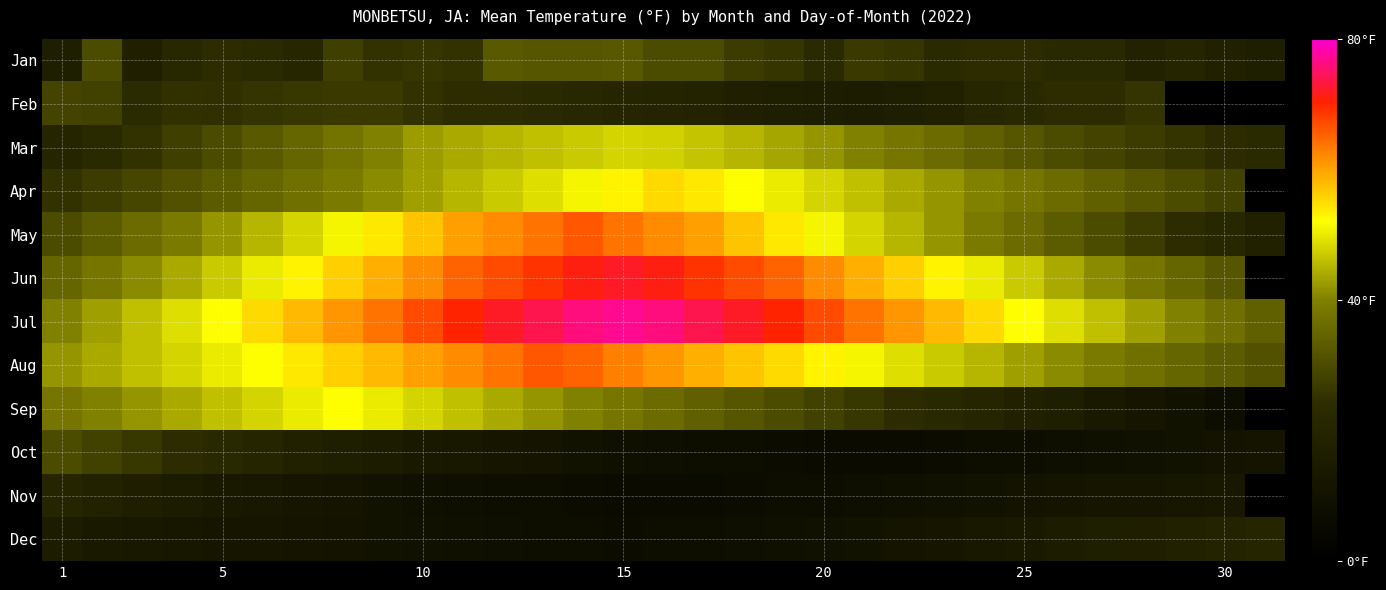

Reading right to left, transcribe all the data shown in this chart.

Jan: 16.5	18.0	19.8	18.7	22.3	21.9	23.9	23.7	23.0	25.7	26.6	22.6	25.7	27.0	30.2	30.0	32.2	32.0	32.0	32.7	25.2	25.9	25.0	27.5	20.8	22.8	23.9	21.2	17.6	30.2	16.5
Feb: 0.0	0.0	0.0	25.5	24.0	23.5	22.0	20.5	18.0	16.5	15.0	15.8	16.2	17.5	18.8	19.5	20.0	21.5	22.8	23.5	24.0	25.0	26.4	26.4	26.2	25.5	24.4	24.8	23.2	28.0	28.6
Mar: 22.5	24.0	25.5	27.0	28.5	30.0	32.0	34.0	36.0	38.0	40.0	42.0	43.5	45.0	46.5	47.5	48.0	47.0	46.0	45.0	44.0	42.5	40.0	37.5	35.0	32.5	30.0	27.5	25.0	22.5	20.0
Apr: 0.0	28.0	30.0	32.0	34.0	36.0	38.0	40.0	42.0	44.0	46.0	48.0	50.0	52.0	54.0	55.0	53.0	51.0	49.0	47.0	45.0	43.0	41.0	39.0	37.0	35.0	33.0	31.0	29.0	27.0	25.0
May: 18.0	21.0	24.0	27.0	30.0	33.0	36.0	39.0	42.0	45.0	48.0	51.0	54.0	57.0	60.0	62.0	64.0	66.0	64.0	62.0	60.0	57.0	54.0	51.0	48.0	45.0	42.0	39.0	36.0	33.0	30.0
Jun: 0.0	32.0	35.0	38.0	41.0	44.0	47.0	50.0	53.0	56.0	59.0	62.0	65.0	67.0	69.0	71.0	72.0	71.0	69.0	67.0	65.0	62.0	59.0	56.0	53.0	50.0	47.0	44.0	41.0	38.0	35.0
Jul: 34.0	37.0	40.0	43.0	46.0	49.0	52.0	55.0	58.0	61.0	64.0	67.0	70.0	72.0	74.0	76.0	77.0	76.0	74.0	72.0	70.0	67.0	64.0	61.0	58.0	55.0	52.0	49.0	46.0	43.0	40.0
Aug: 31.0	33.0	35.0	37.0	39.0	41.0	43.0	45.0	47.0	49.0	51.0	53.0	55.0	57.0	59.0	61.0	63.0	65.0	66.0	64.0	62.0	60.0	58.0	56.0	54.0	52.0	50.0	48.0	46.0	44.0	42.0
Sep: 0.0	8.0	10.0	12.0	14.0	16.0	18.0	20.0	22.0	24.0	26.0	28.0	30.0	32.0	34.0	36.0	38.0	40.0	42.0	44.0	46.0	48.0	50.0	52.0	50.0	48.0	46.0	44.0	42.0	40.0	38.0
Oct: 11.0	10.5	10.0	9.5	9.0	8.5	8.0	7.5	7.0	6.5	6.0	6.5	7.0	7.5	8.0	8.5	9.0	10.0	11.0	12.0	13.0	14.0	15.0	16.0	18.0	20.0	22.0	24.0	26.0	28.0	30.0
Nov: 0.0	13.0	12.5	12.0	11.5	11.0	10.5	10.0	9.5	9.0	8.5	8.0	7.5	7.0	6.5	6.0	6.5	7.0	7.5	8.0	8.5	9.0	10.0	11.0	12.0	13.0	14.0	15.5	17.0	18.5	20.0
Dec: 20.0	19.0	18.0	17.0	16.0	15.0	14.0	13.0	12.0	11.0	10.0	9.5	9.0	8.5	8.0	7.5	7.0	7.5	8.0	8.5	9.0	9.5	10.0	10.5	11.0	11.5	12.0	12.5	13.0	14.0	15.0